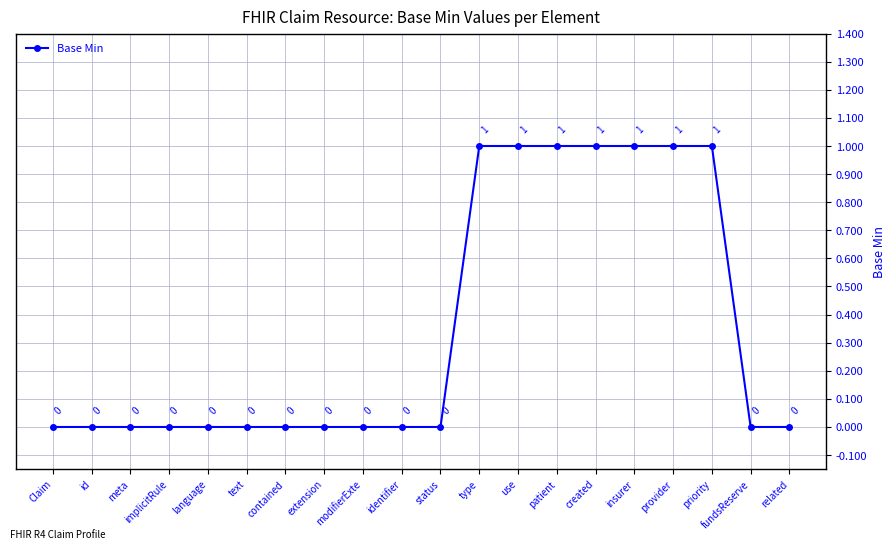

Reading right to left, extract all data points from this chart.

0	0	1	1	1	1	1	1	1	0	0	0	0	0	0	0	0	0	0	0